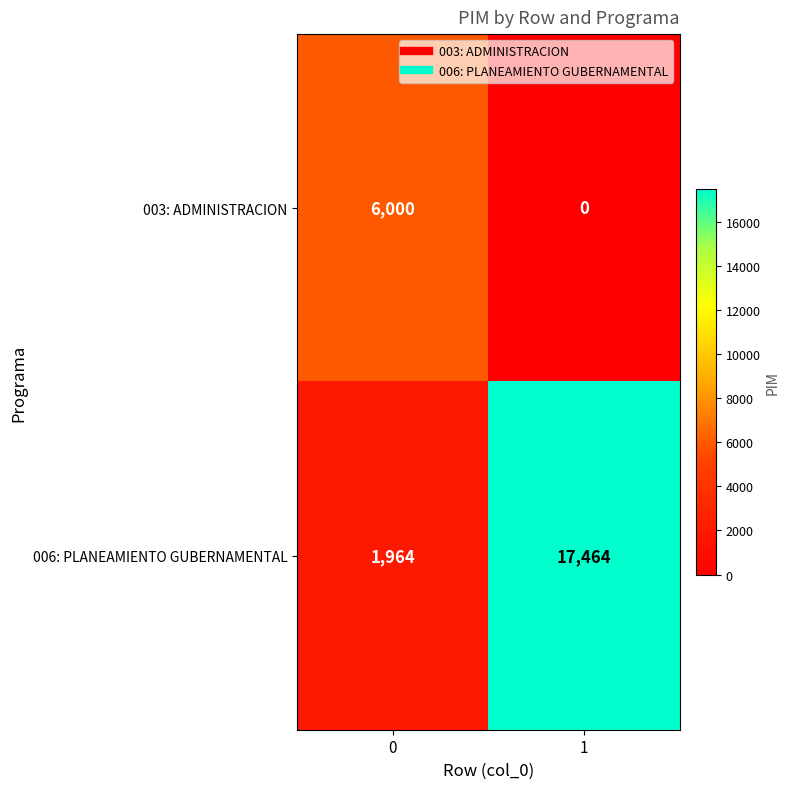

What value does the 003: ADMINISTRACION series have at 0, to the nearest 10?

6000